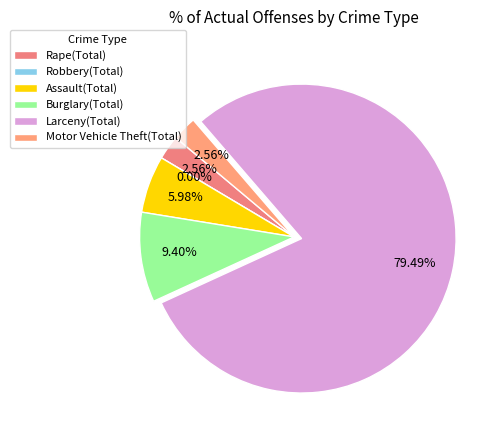

Is it true that Motor Vehicle Theft(Total) is 1% of the pie?

False